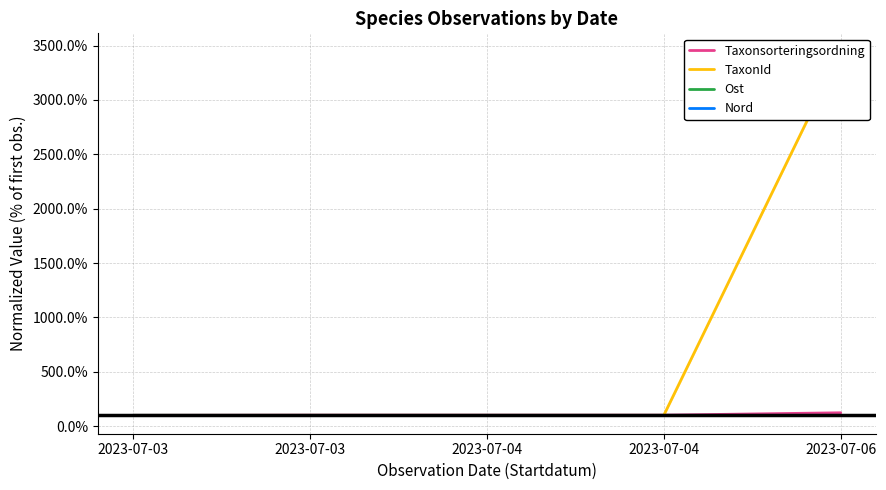

True or false: Taxonsorteringsordning has more than 0 interior local peaks.

False